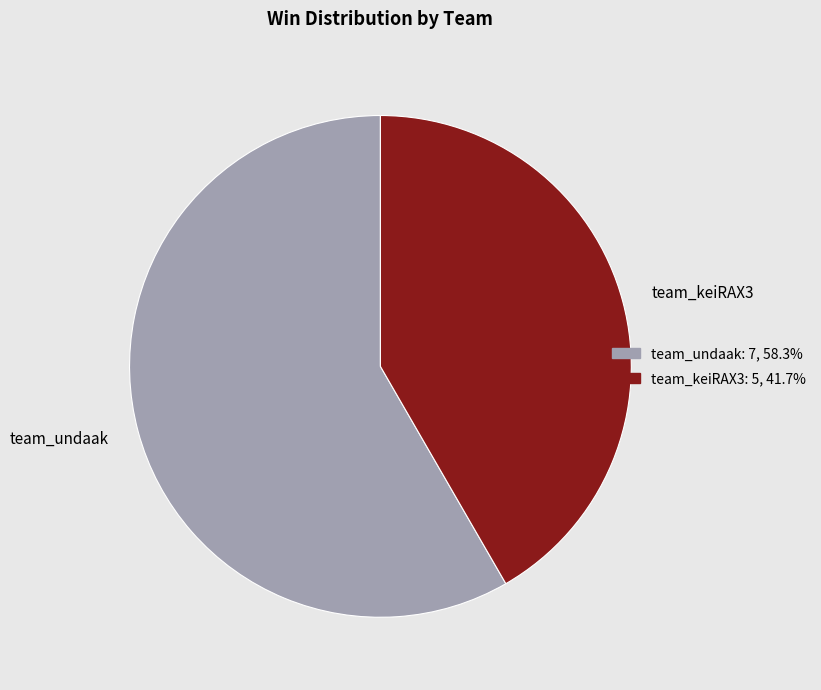

Approximately how many times larger is the value at team_undaak compared to team_keiRAX3?

1.4